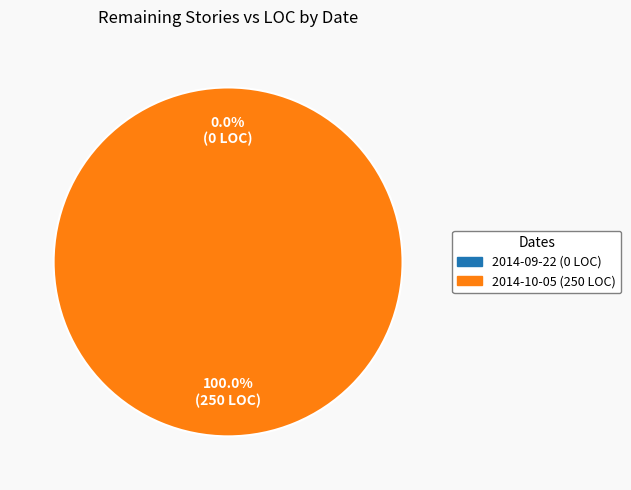

Does 36 Remaining Stories account for over 50% of the chart?

No